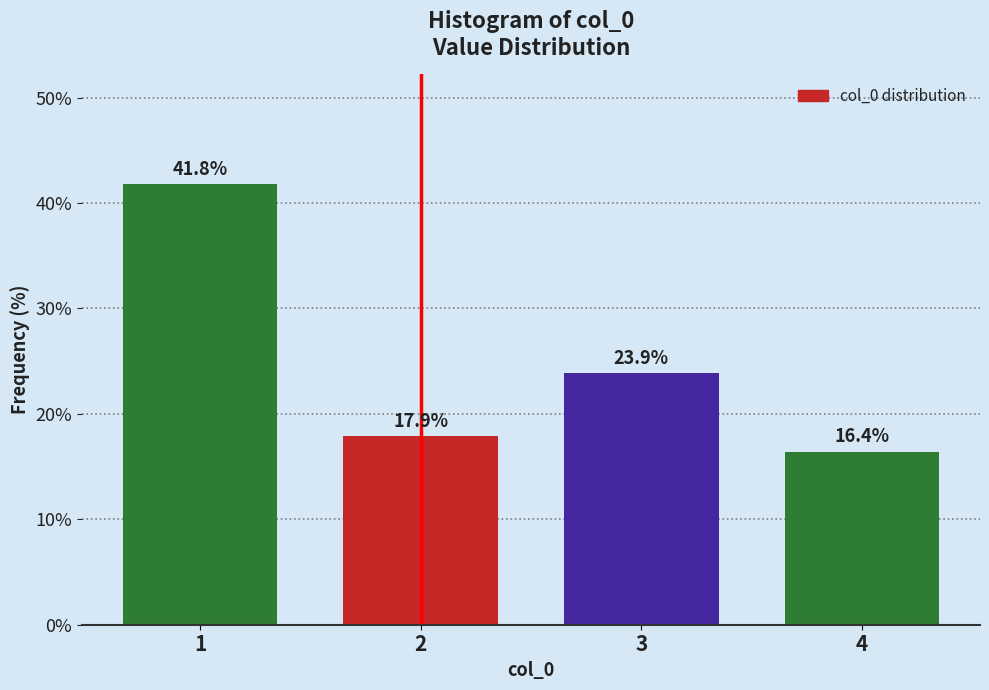

Reading left to right, list all the values displayed in this chart.

1=41.8	2=17.9	3=23.9	4=16.4